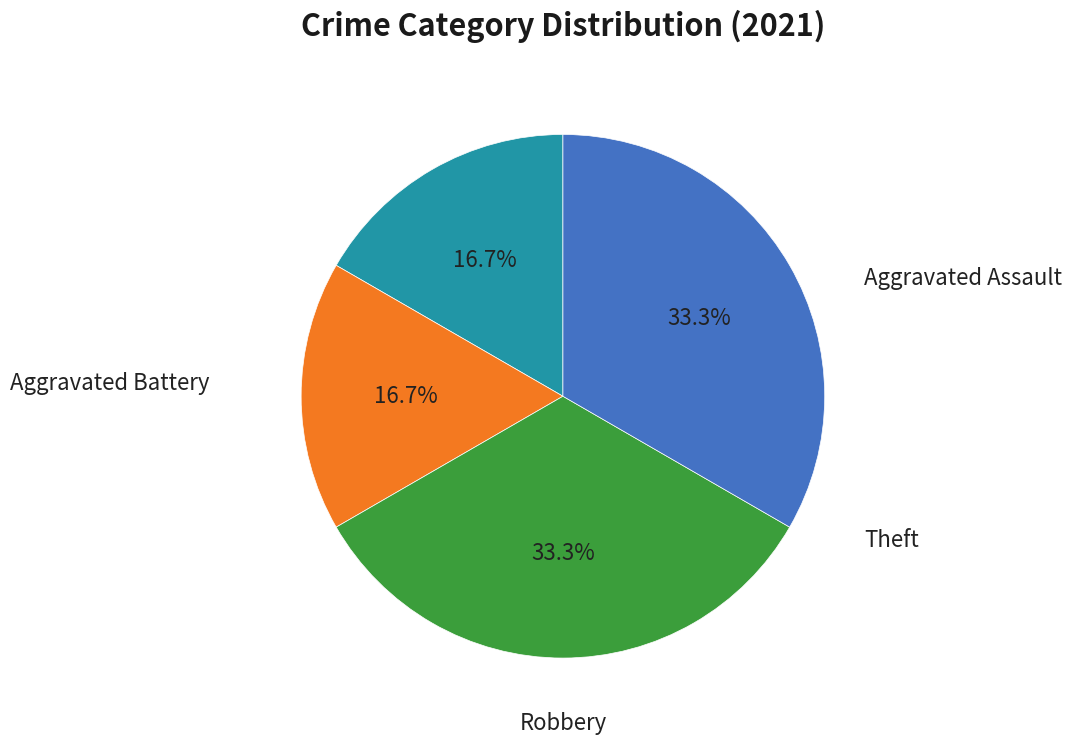

Is there any slice that represents more than half of the pie?

No